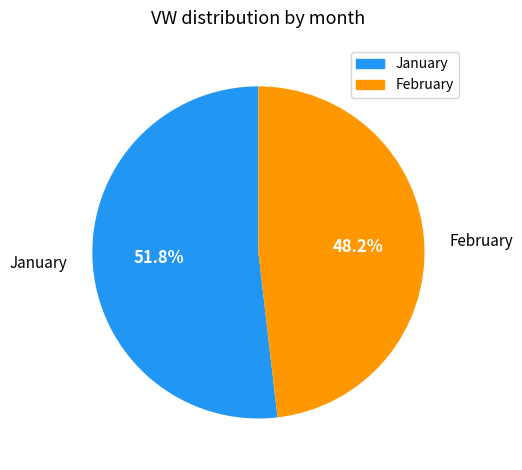

To the nearest percent, what is the difference between the largest and smallest slice percentages?

4%